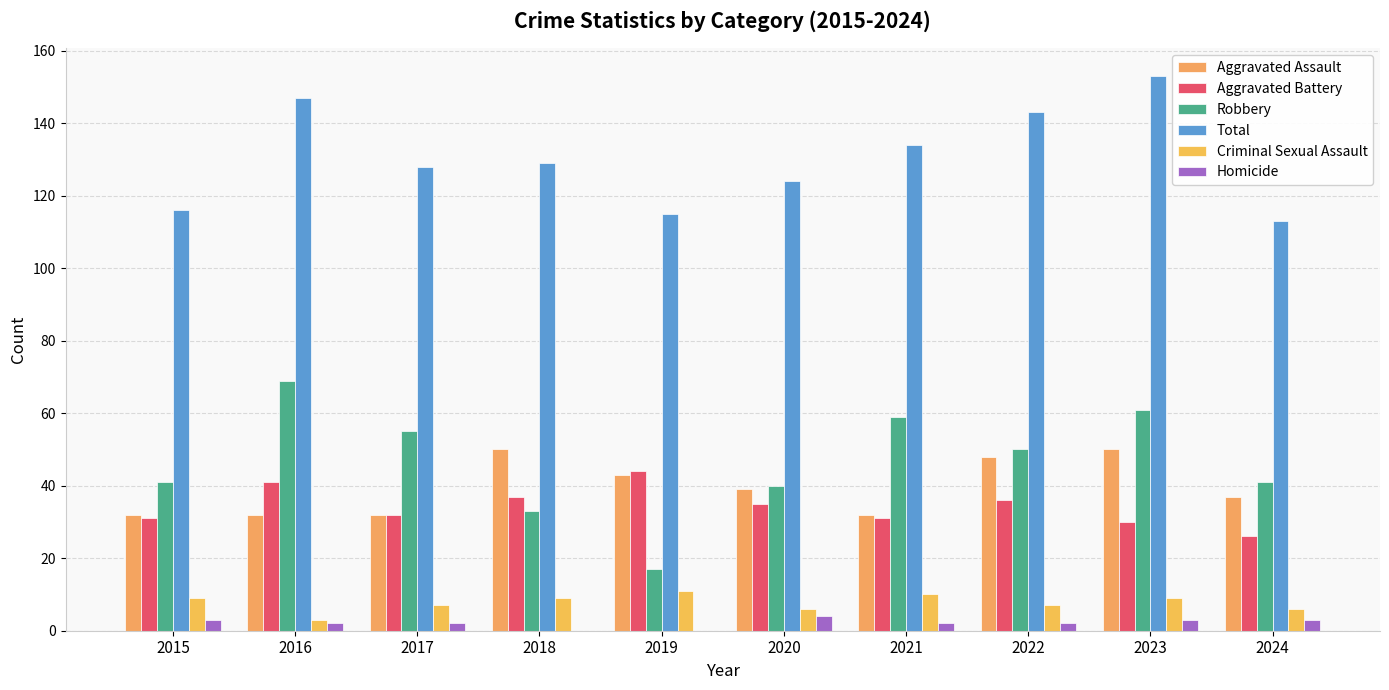

Reading left to right, transcribe all the data shown in this chart.

Aggravated Assault: 2015=32	2016=32	2017=32	2018=50	2019=43	2020=39	2021=32	2022=48	2023=50	2024=37
Aggravated Battery: 2015=31	2016=41	2017=32	2018=37	2019=44	2020=35	2021=31	2022=36	2023=30	2024=26
Robbery: 2015=41	2016=69	2017=55	2018=33	2019=17	2020=40	2021=59	2022=50	2023=61	2024=41
Total: 2015=116	2016=147	2017=128	2018=129	2019=115	2020=124	2021=134	2022=143	2023=153	2024=113
Criminal Sexual Assault: 2015=9	2016=3	2017=7	2018=9	2019=11	2020=6	2021=10	2022=7	2023=9	2024=6
Homicide: 2015=3	2016=2	2017=2	2018=0	2019=0	2020=4	2021=2	2022=2	2023=3	2024=3